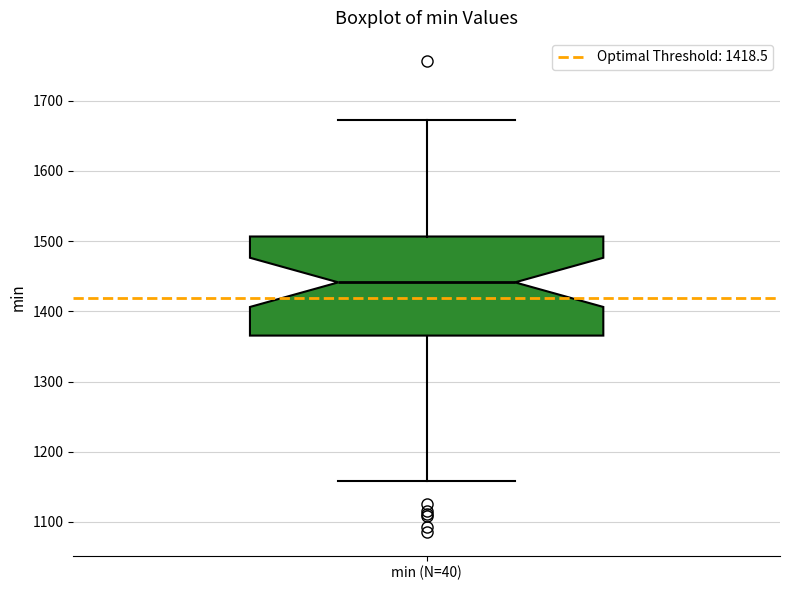

Transcribe this box plot: give where the median line is, the range the box spans, and where the two whiskers end, as read against the y-axis. The values are not printed on the chart, so give them approximately, as read against the axis.

median 1440, box 1370 to 1510, whiskers 1160 to 1670